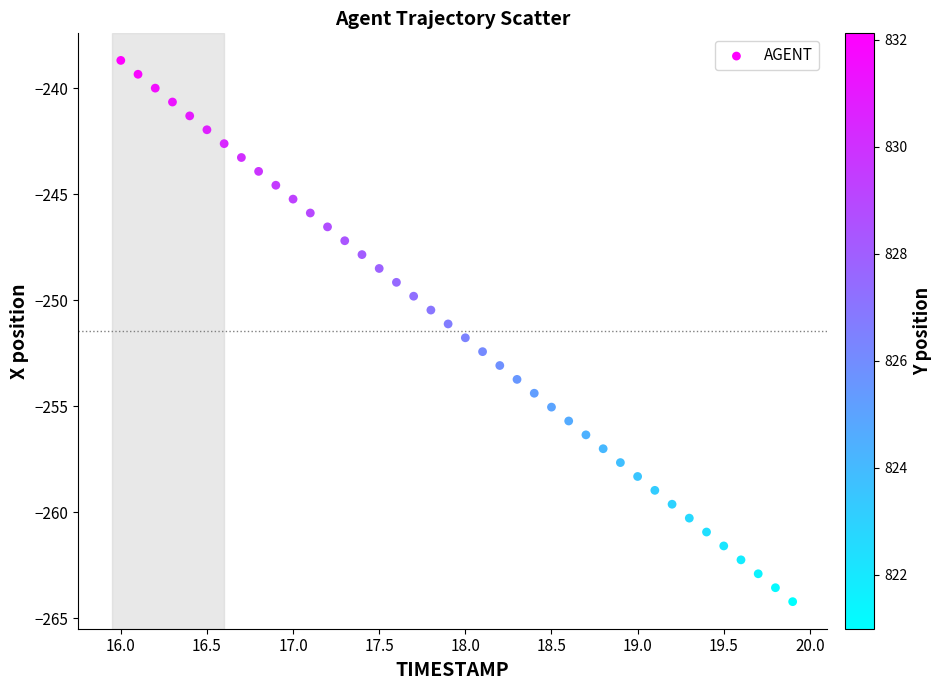

What is the range of Y values (max minus min)?

25.5